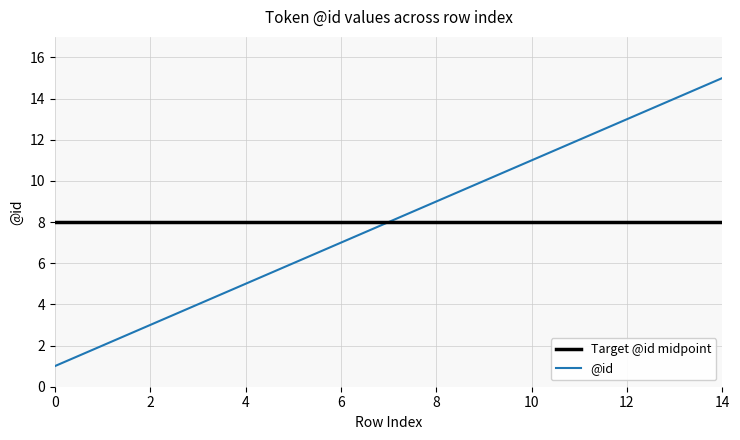

Between 4 and 3, which is larger?

4